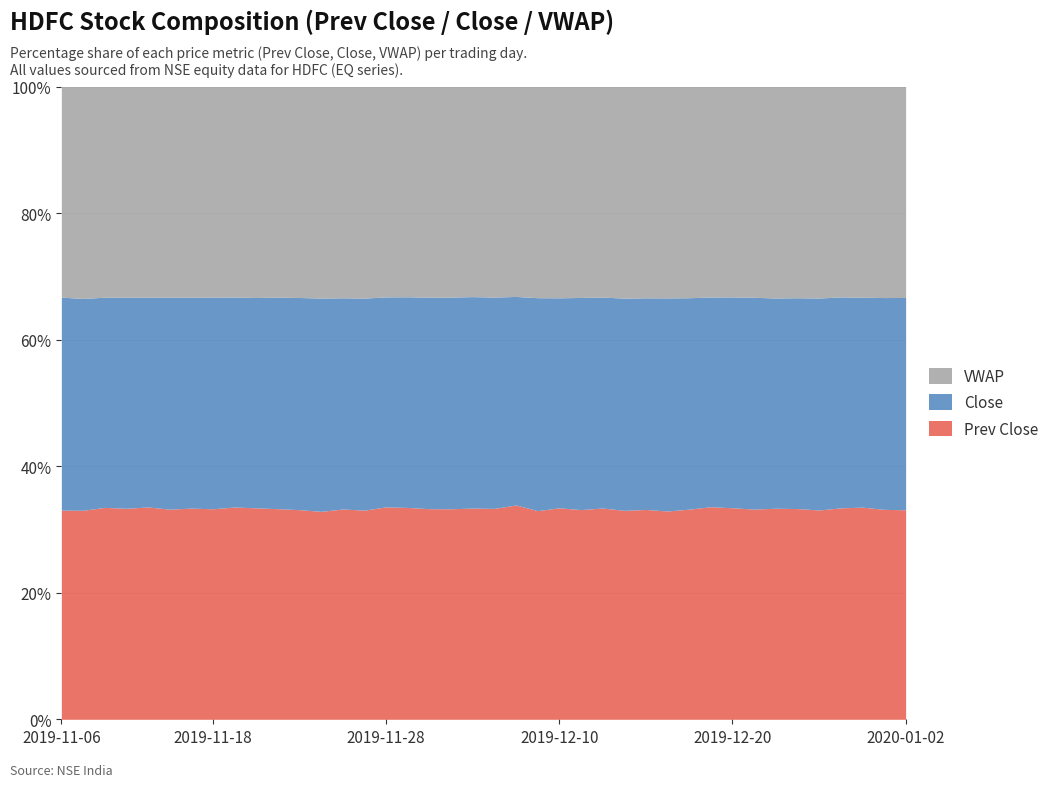

True or false: Prev Close has a value of 3217.1 at 2019-11-07.

False